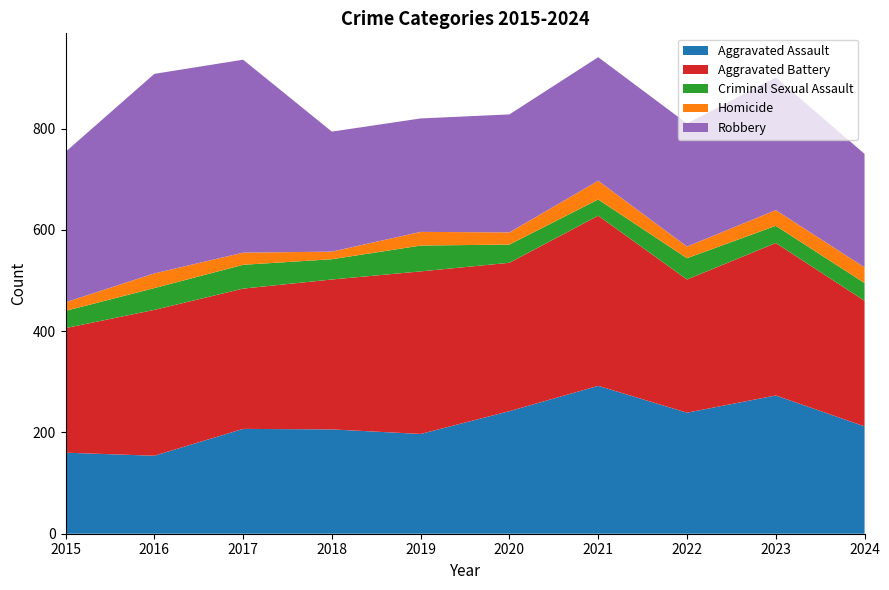

Reading left to right, transcribe all the data shown in this chart.

Aggravated Assault: 160	154	207	206	197	242	292	239	273	212
Aggravated Battery: 246	288	277	296	321	293	336	263	301	248
Criminal Sexual Assault: 34	43	47	40	51	36	32	42	34	35
Homicide: 17	29	24	15	27	24	37	23	31	31
Robbery: 297	394	381	237	224	233	244	243	262	224